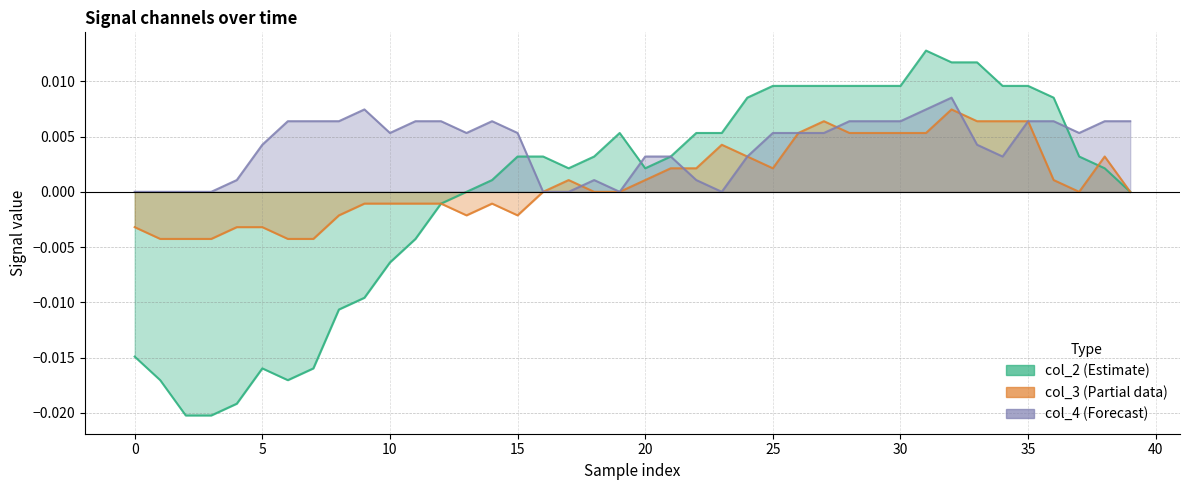

How many interior local peaks does the col_3 series have?

6